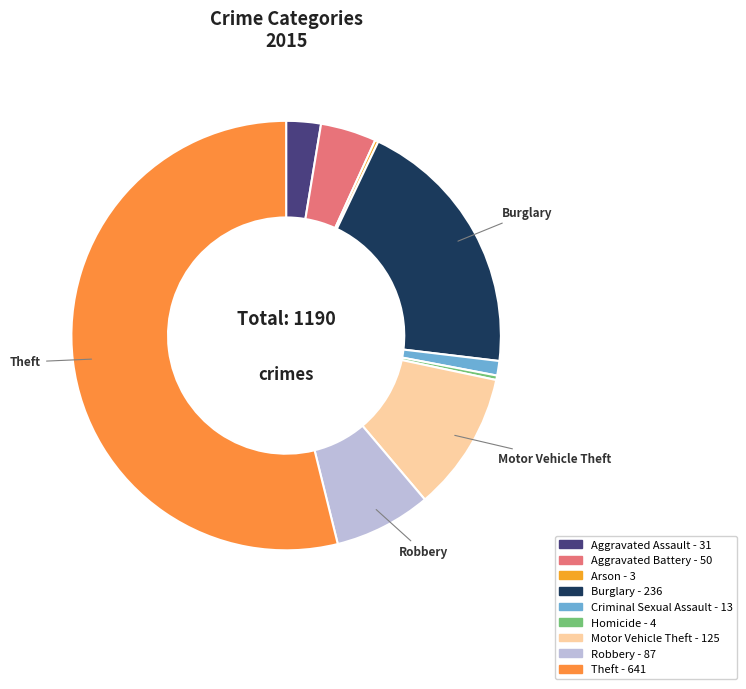

What percentage do Aggravated Assault and Theft together represent?

56.5%